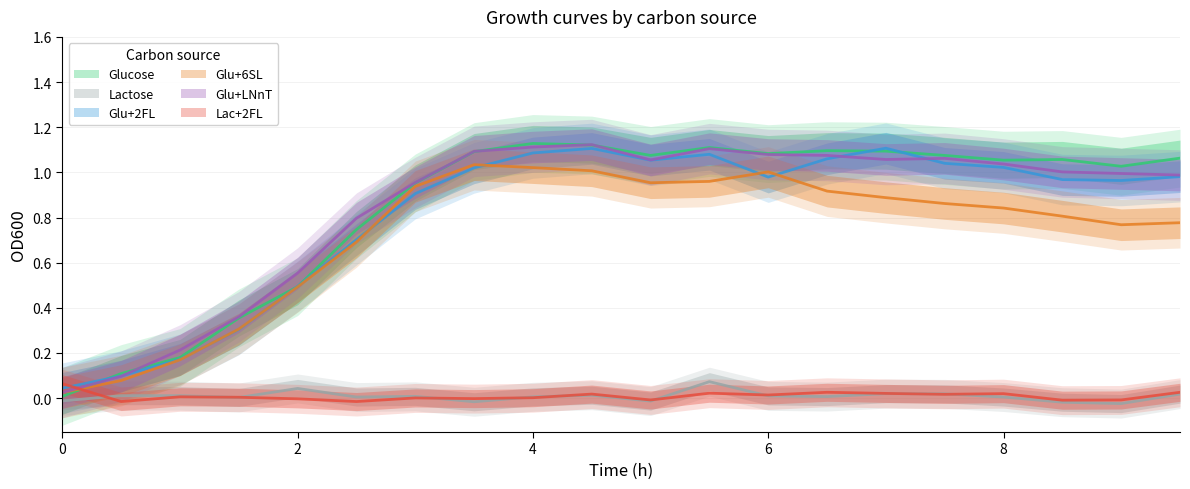

How many values in Lactose are above zero?

15